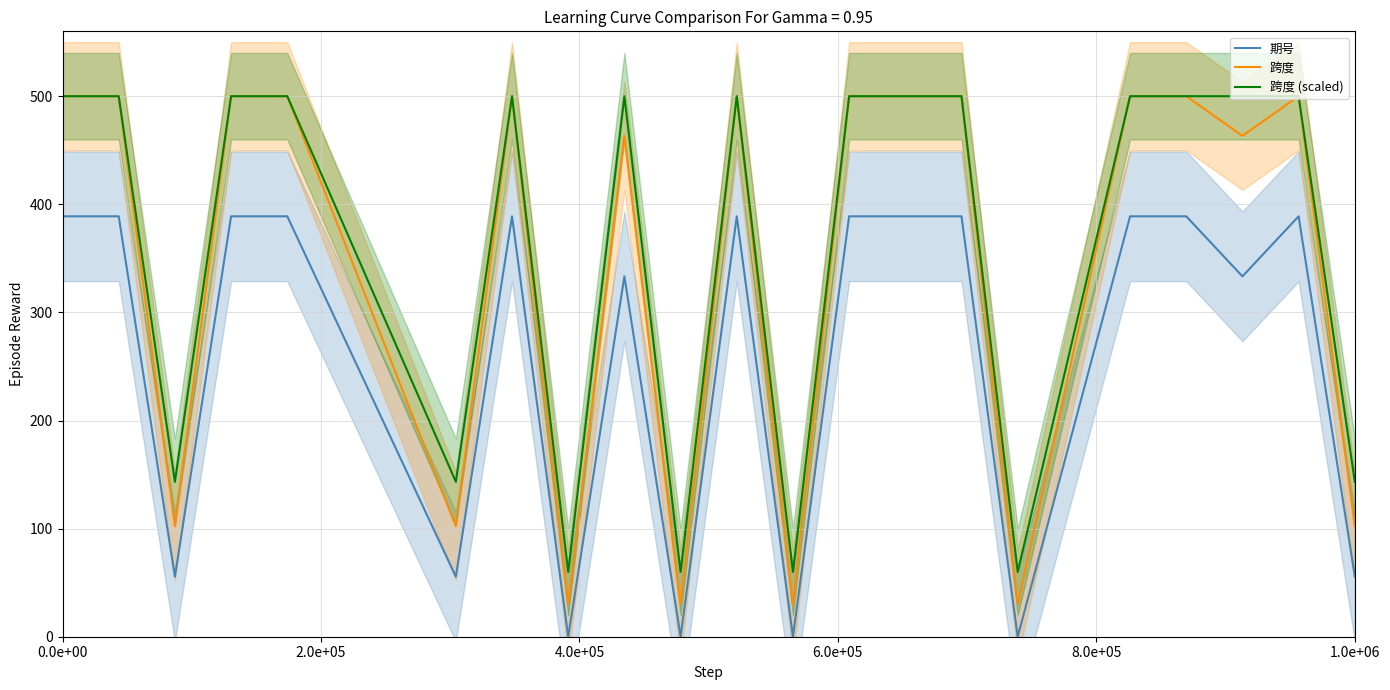

True or false: 跨度 and 期号 intersect in this chart.

False